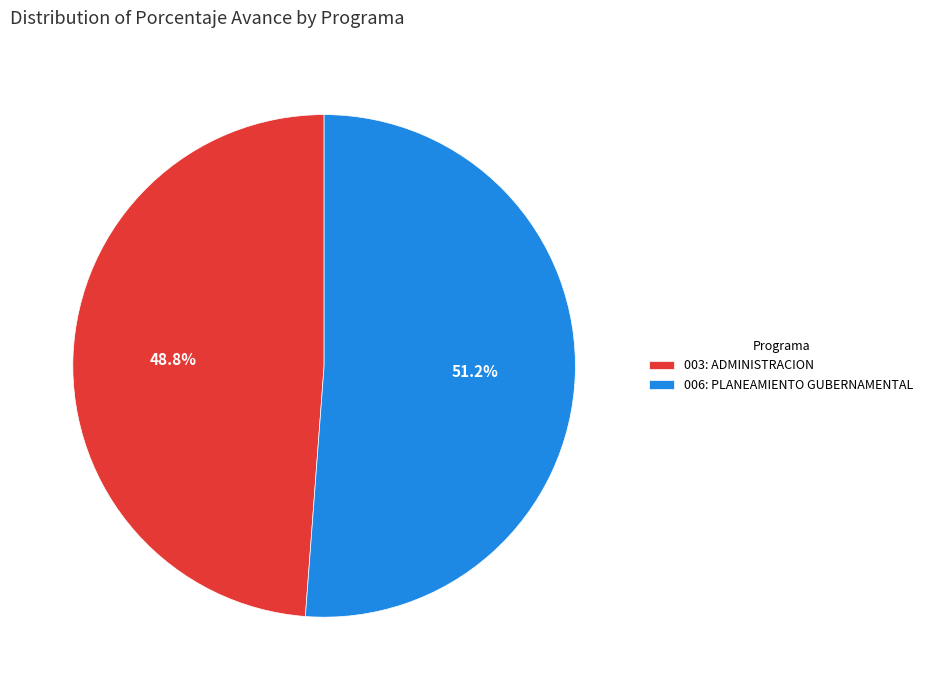

What percentage is the 006: PLANEAMIENTO GUBERNAMENTAL slice, to the nearest percent?

51%